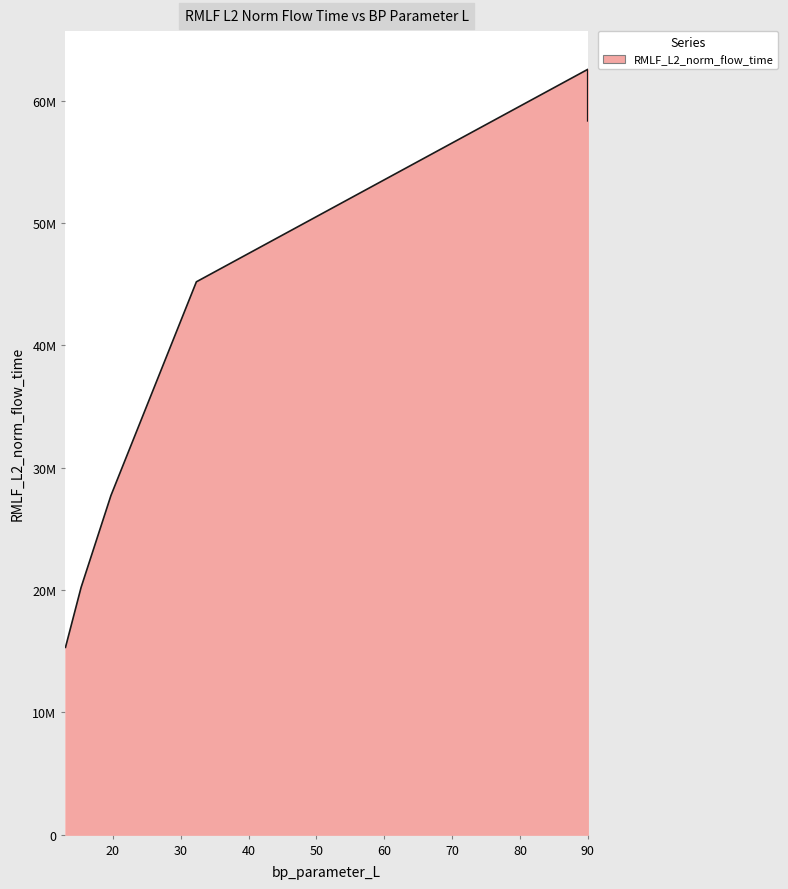

Where is the first local maximum?

90.0